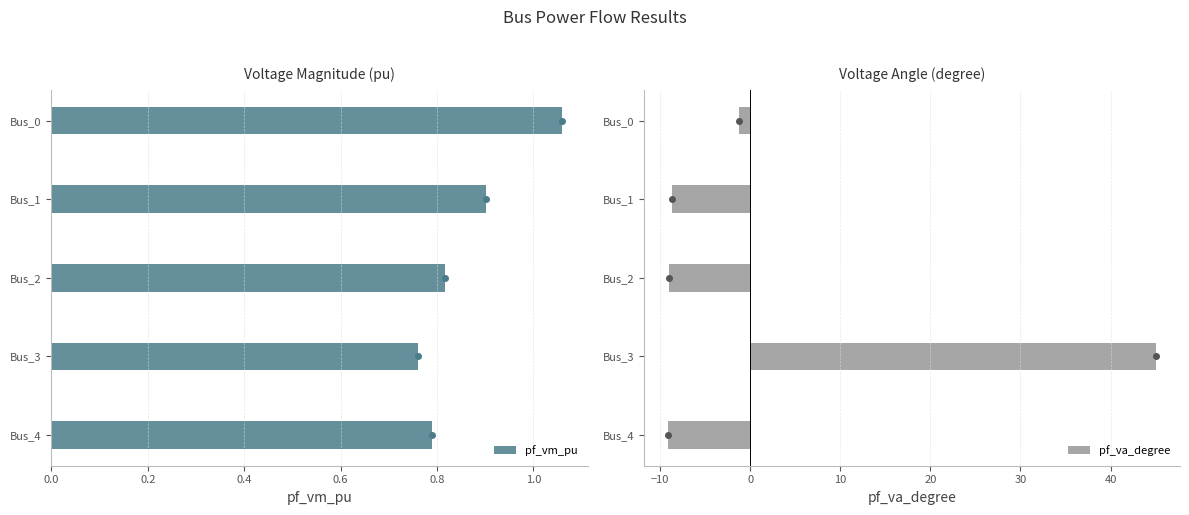

The value of pf_va_degree at Bus_2 is -13.6. True or false?

False